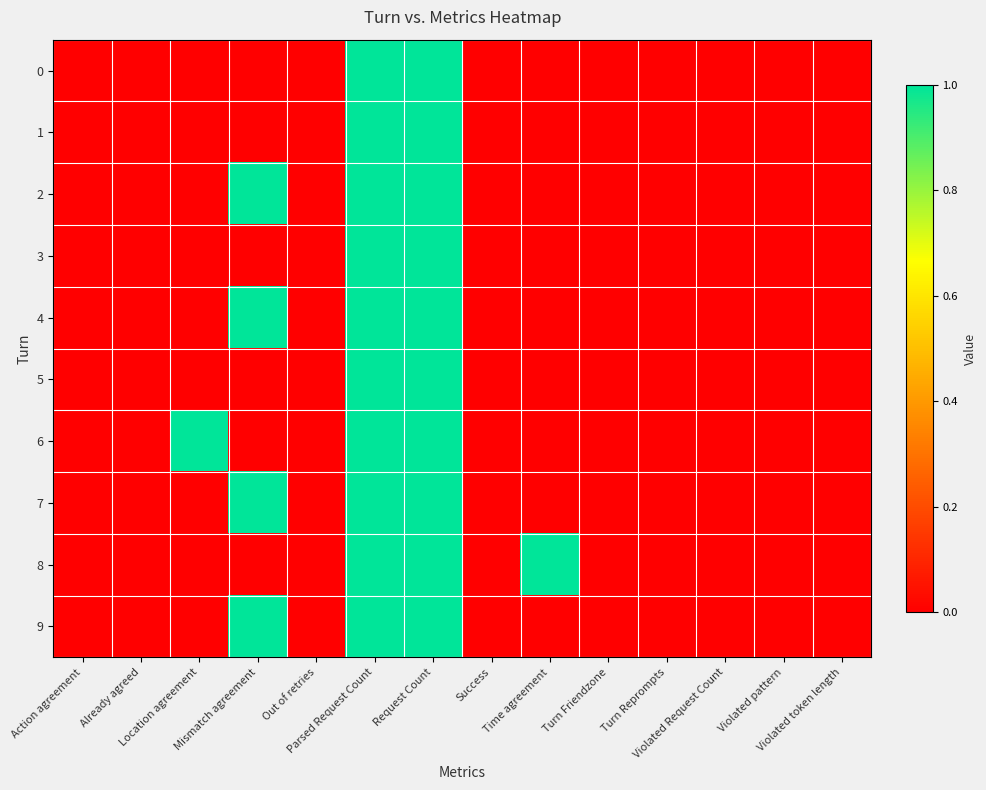

At which category is the sum across all series the highest?

Parsed Request Count